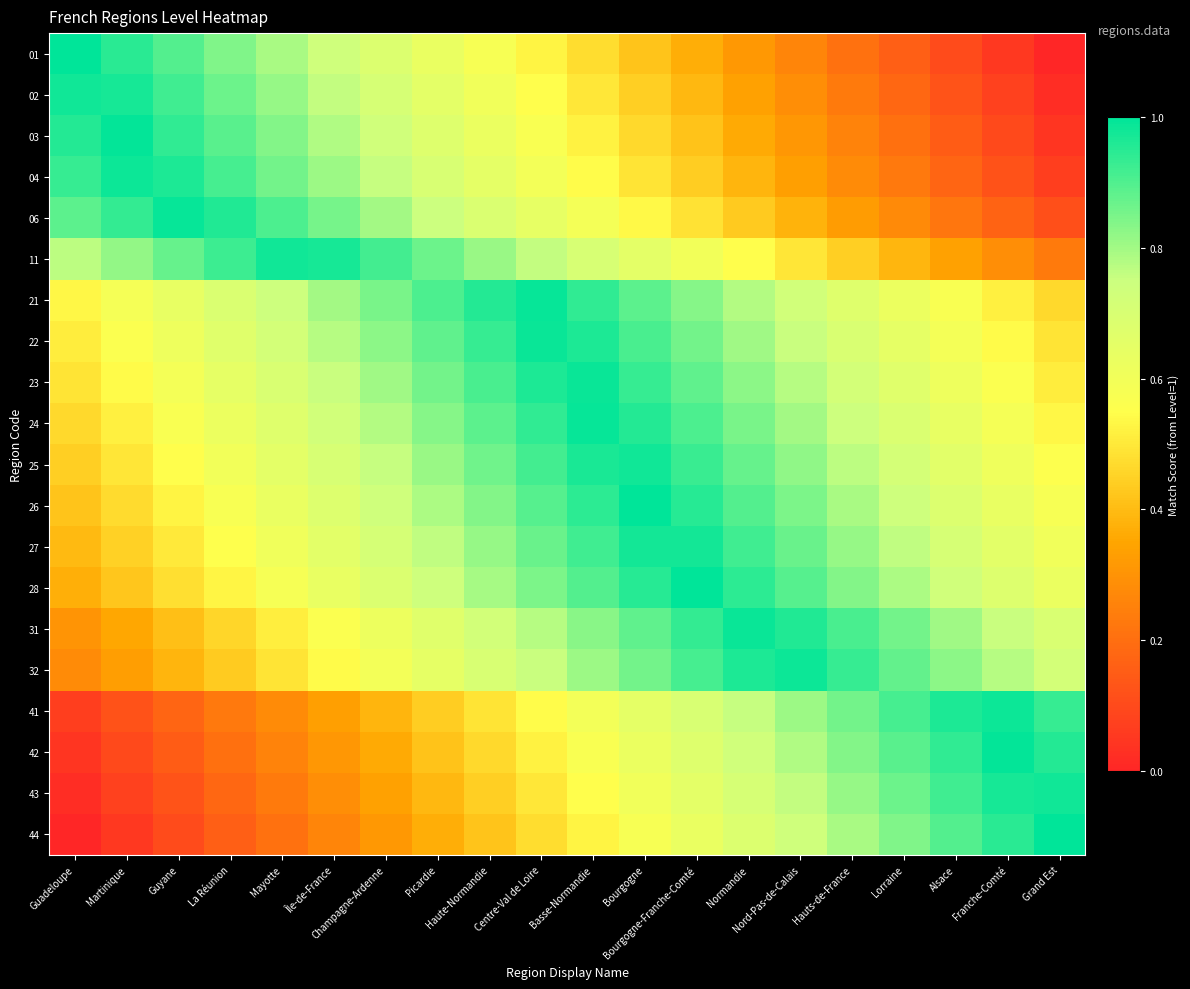

At which category is the sum across all series the highest?

Basse-Normandie